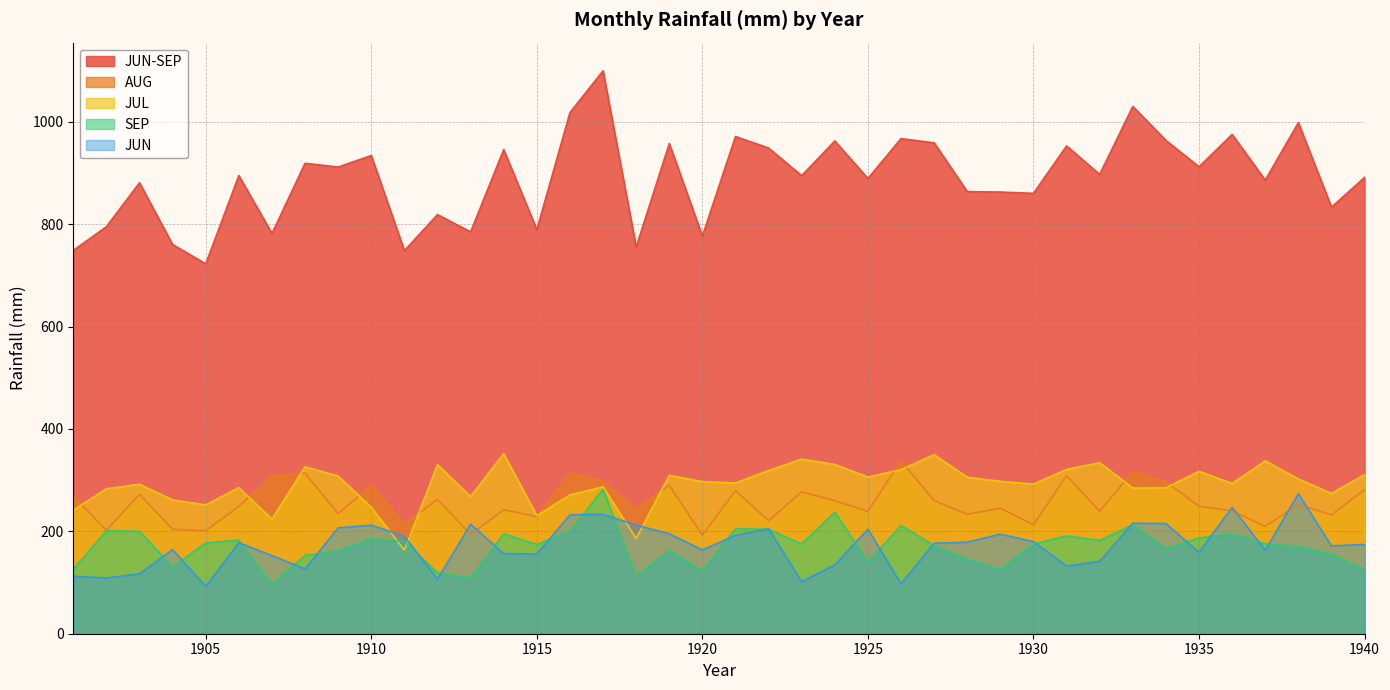

What is the difference between the maximum and minimum values in the SEP series?

185.9